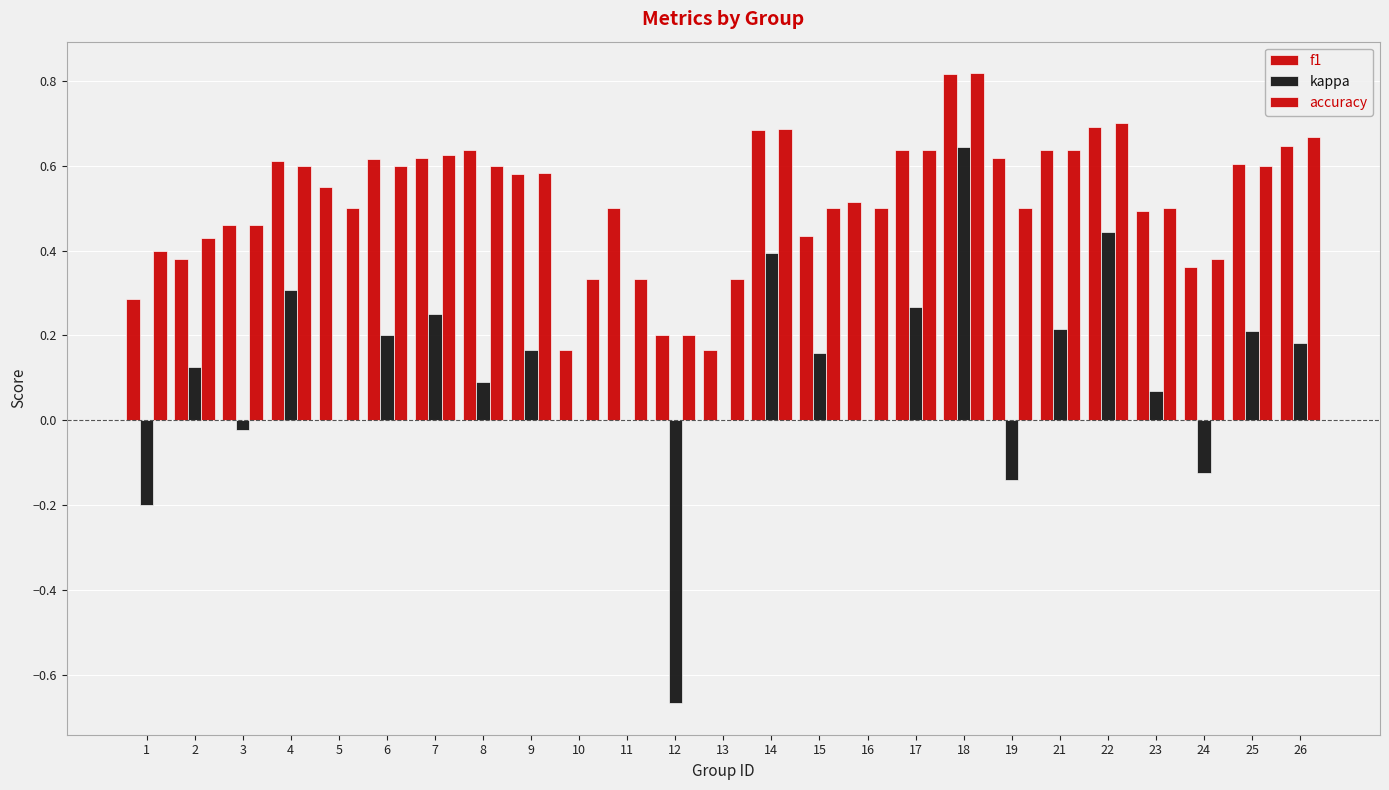

What is the difference between the maximum and minimum values in the accuracy series?

0.6